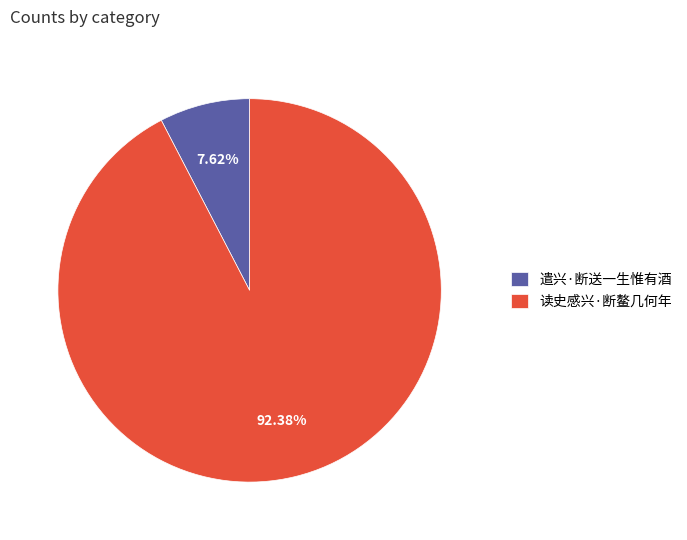

Does 遣兴·断送一生惟有酒 account for over 50% of the chart?

No